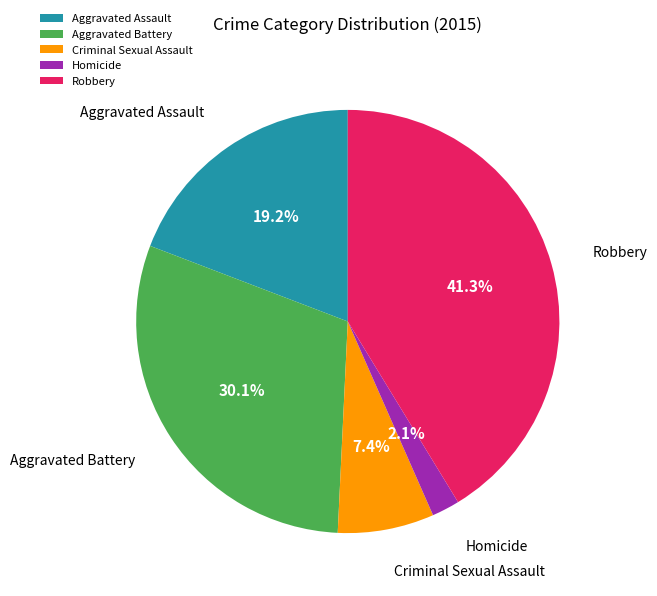

Between Criminal Sexual Assault and Aggravated Assault, which is larger?

Aggravated Assault